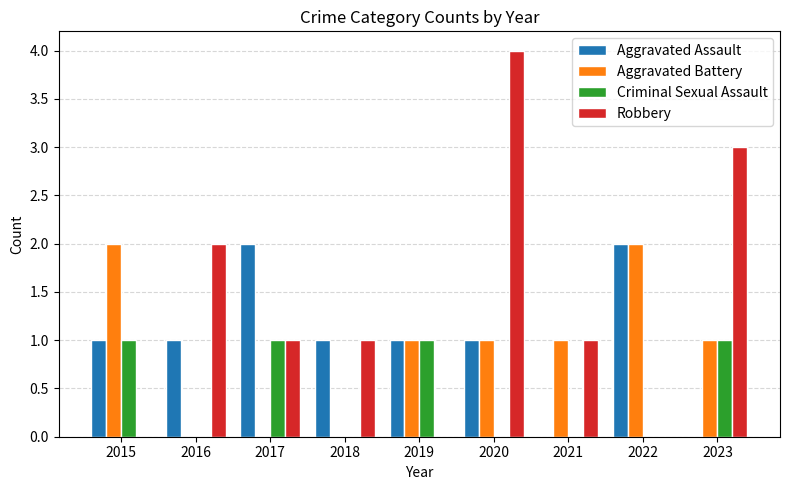

Reading left to right, extract all data points from this chart.

Aggravated Assault: 2015=1	2016=1	2017=2	2018=1	2019=1	2020=1	2021=0	2022=2	2023=0
Aggravated Battery: 2015=2	2016=0	2017=0	2018=0	2019=1	2020=1	2021=1	2022=2	2023=1
Criminal Sexual Assault: 2015=1	2016=0	2017=1	2018=0	2019=1	2020=0	2021=0	2022=0	2023=1
Robbery: 2015=0	2016=2	2017=1	2018=1	2019=0	2020=4	2021=1	2022=0	2023=3